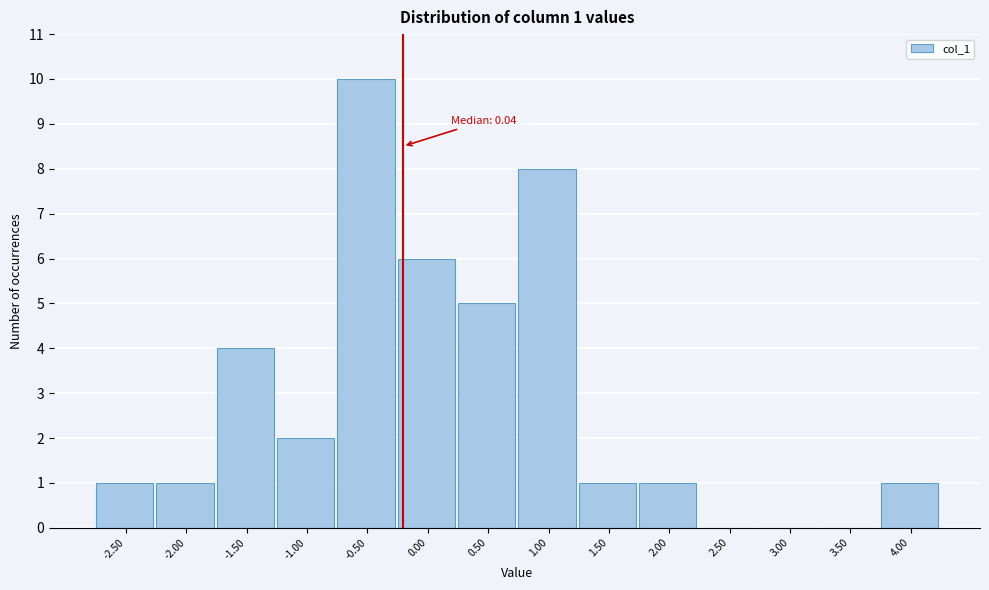

Reading left to right, extract all data points from this chart.

-2.50=1	-2.00=1	-1.50=4	-1.00=2	-0.50=10	0.00=6	0.50=5	1.00=8	1.50=1	2.00=1	2.50=0	3.00=0	3.50=0	4.00=1